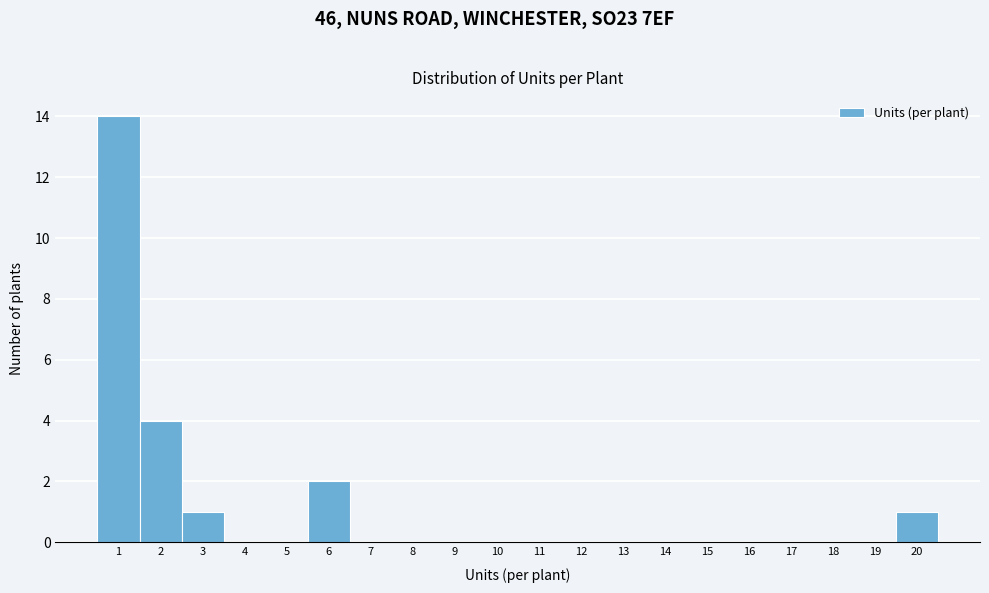

Reading left to right, list every bar in this chart as the range it spans on the x-axis followed by its height. The values are not printed on the chart, so give them approximately, as read against the axis.

0.5 to 1.5: 14
1.5 to 2.5: 4
2.5 to 3.5: 1
3.5 to 4.5: 0
4.5 to 5.5: 0
5.5 to 6.5: 2
6.5 to 7.5: 0
7.5 to 8.5: 0
8.5 to 9.5: 0
9.5 to 10.5: 0
10.5 to 11.5: 0
11.5 to 12.5: 0
12.5 to 13.5: 0
13.5 to 14.5: 0
14.5 to 15.5: 0
15.5 to 16.5: 0
16.5 to 17.5: 0
17.5 to 18.5: 0
18.5 to 19.5: 0
19.5 to 20.5: 1